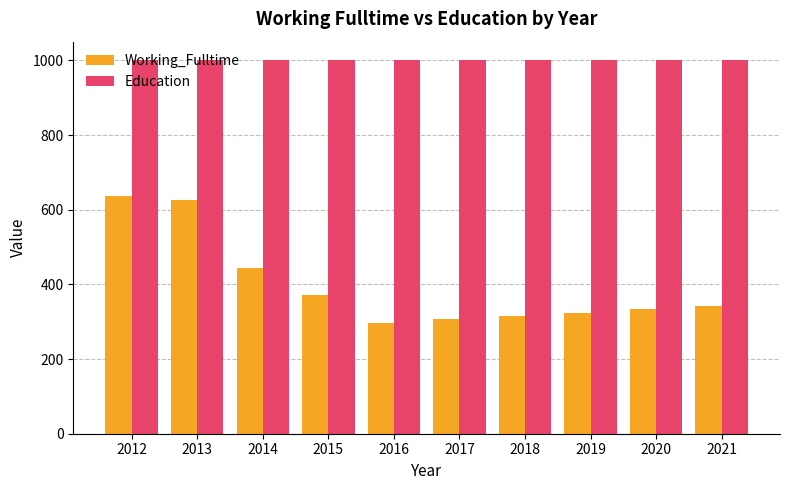

Reading right to left, list all the values displayed in this chart.

Working_Fulltime: 2021=342	2020=333	2019=324	2018=315	2017=306	2016=296	2015=371	2014=444	2013=625	2012=636
Education: 2021=1000	2020=1000	2019=1000	2018=1000	2017=1000	2016=1000	2015=1000	2014=1000	2013=1000	2012=1000